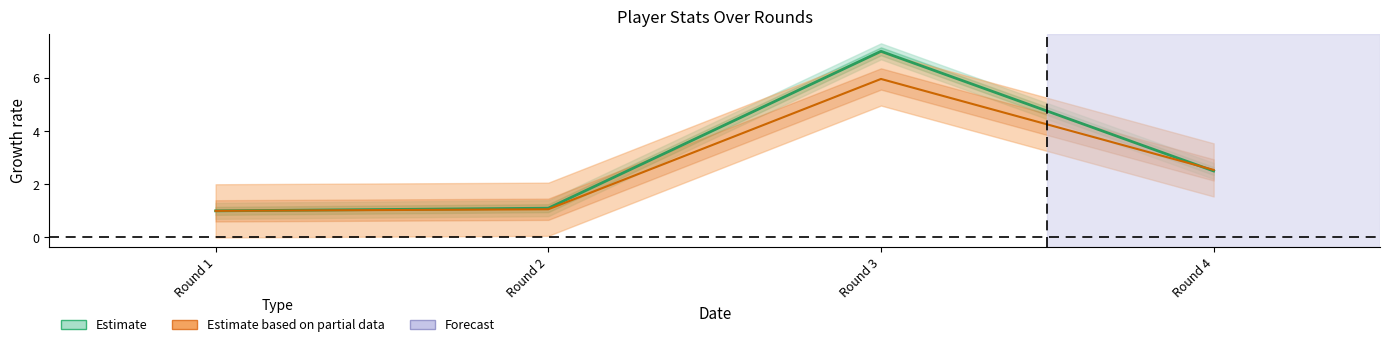

True or false: ict_index has a value of 1.7 at Round 4.

False